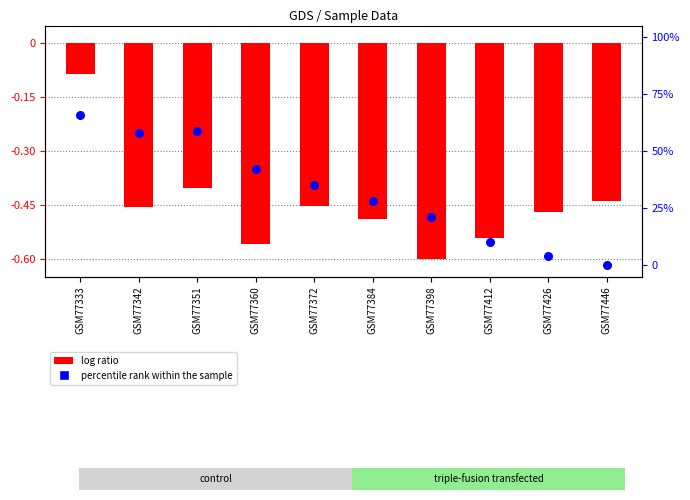

Which series reaches the maximum Y coordinate?

percentile rank within the sample